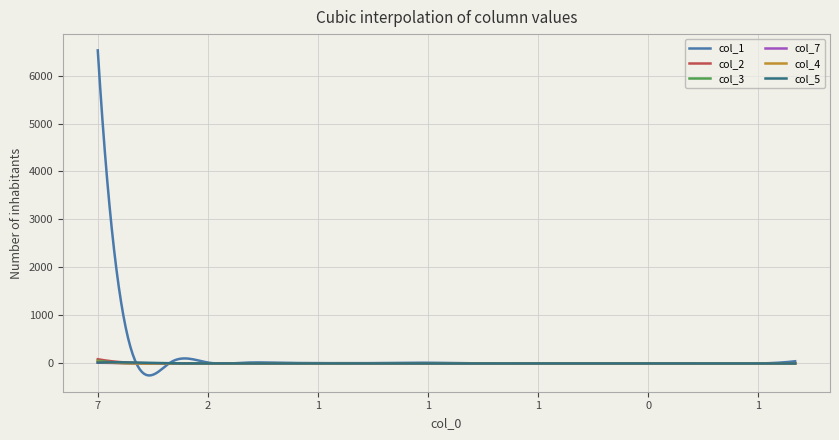

Which series has the largest range (max minus min)?

col_1